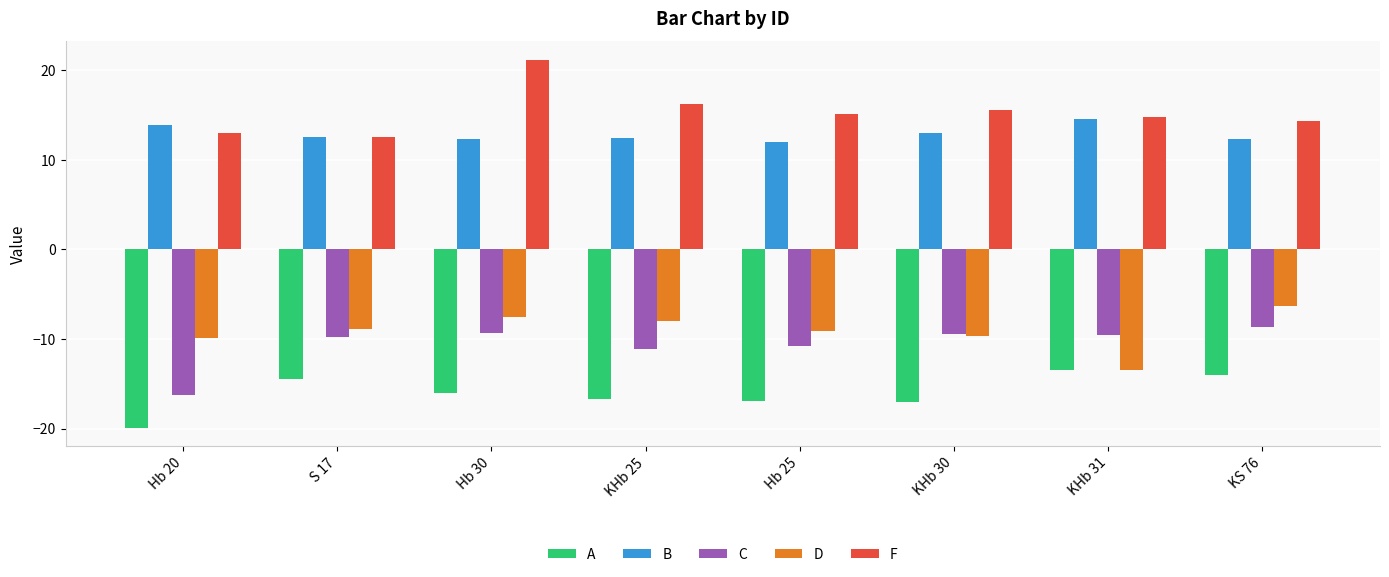

What is the total value across all series at Hb 20?

-19.3